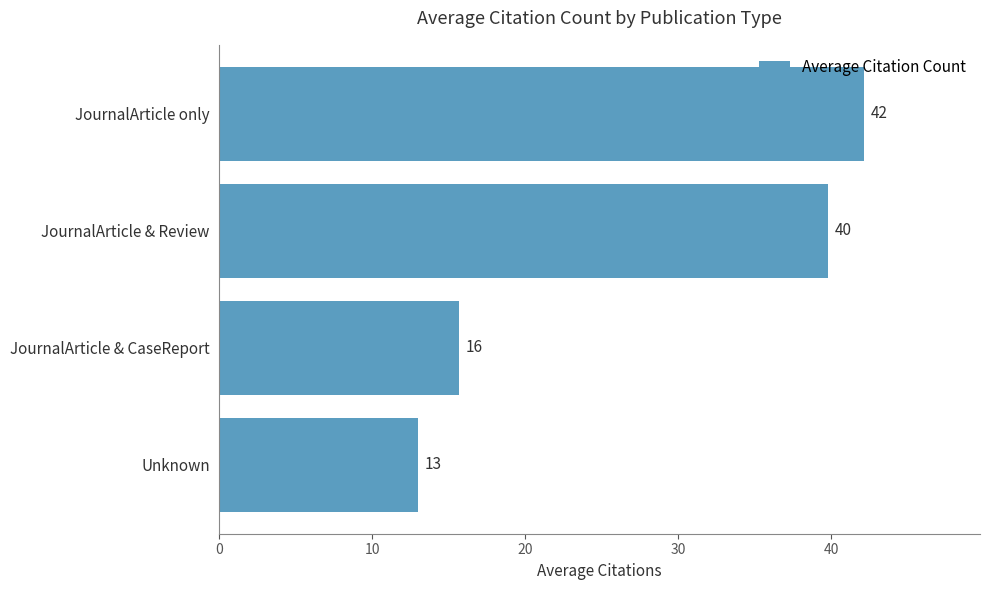

Count the number of values greater than 39.

2